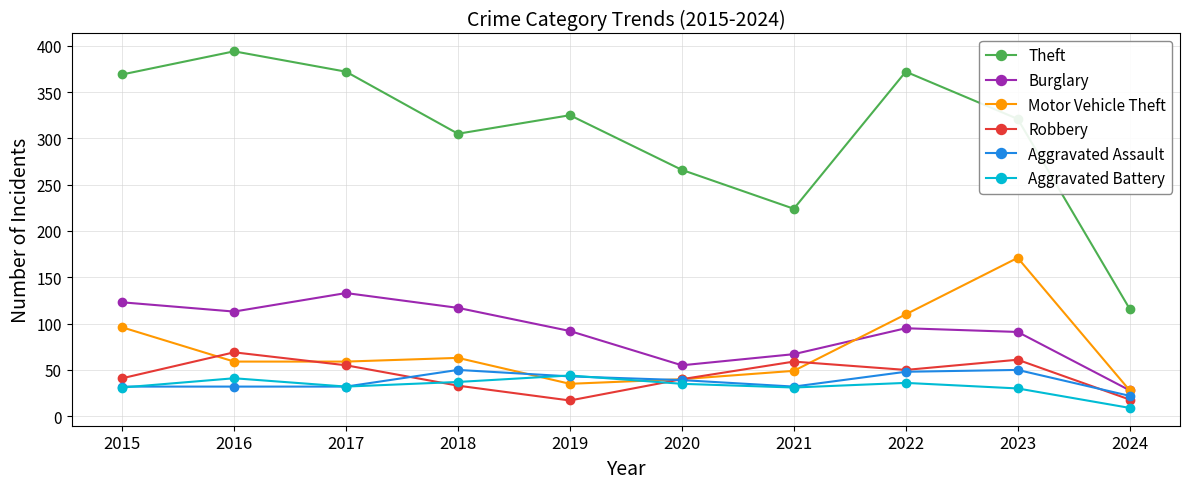

Which label corresponds to the largest value in the chart?

2016